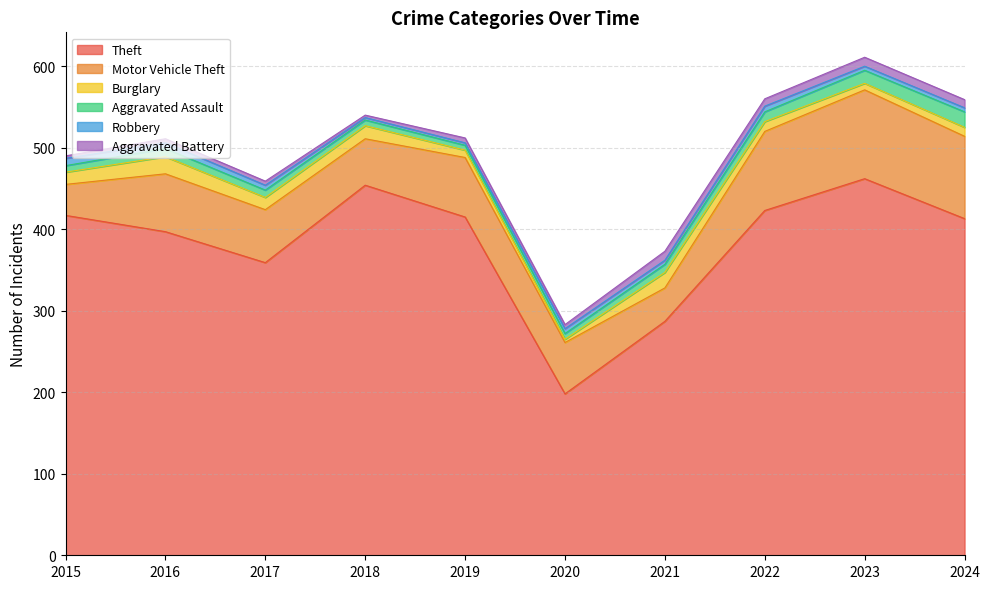

The Burglary series shows 16 at 2018. True or false?

True